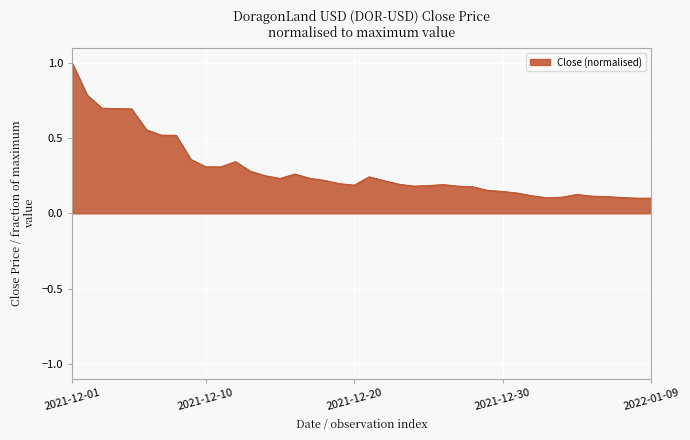

What is the difference between the maximum and minimum values?

0.9